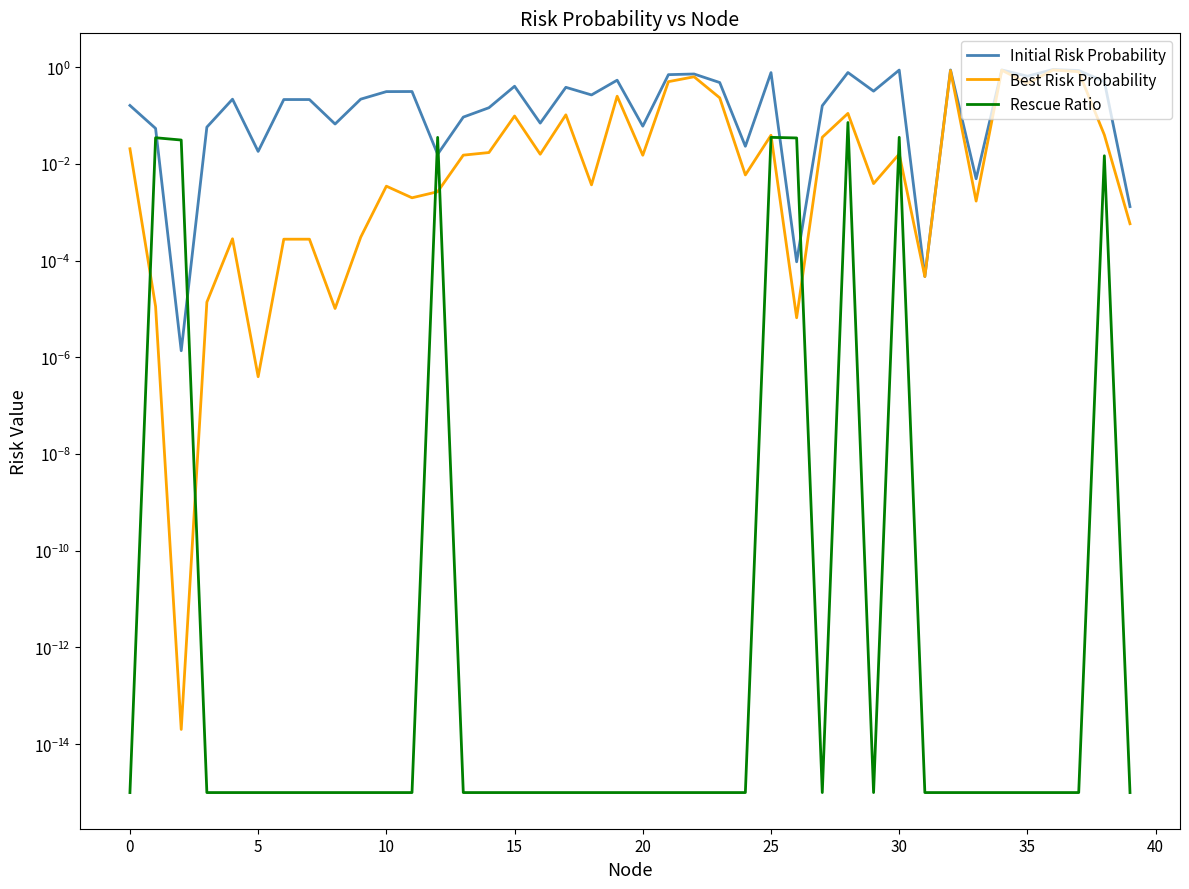

What is the maximum value for Initial Risk Probability?

0.9